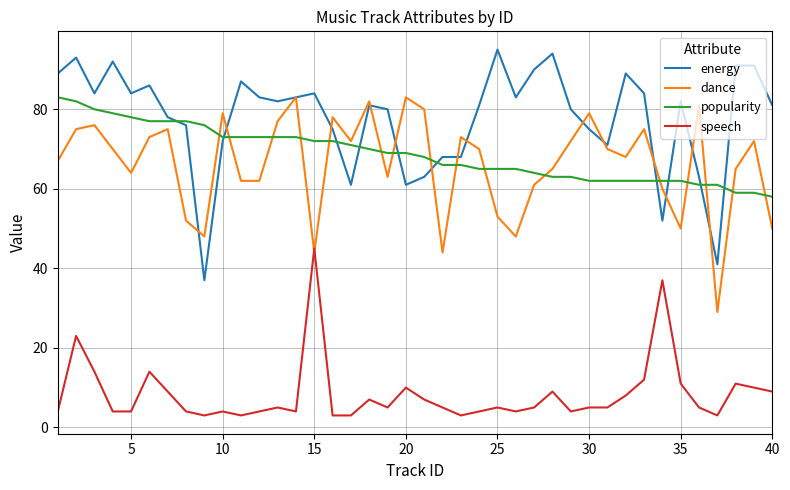

Which series has the largest total across all categories?

energy